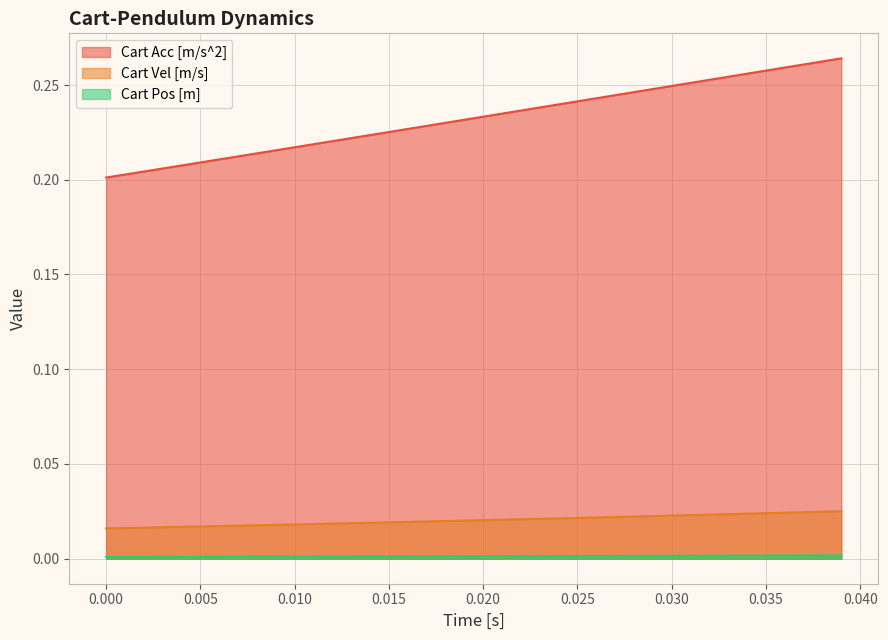

Does the chart display data point markers on the line(s)?

No